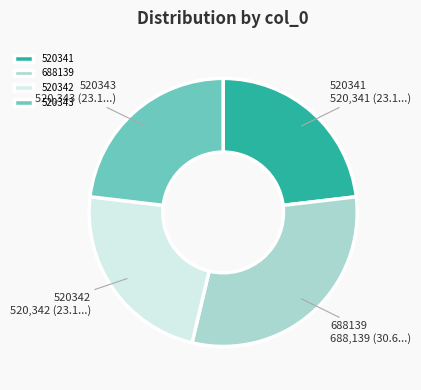

Is there any slice that represents more than half of the pie?

No